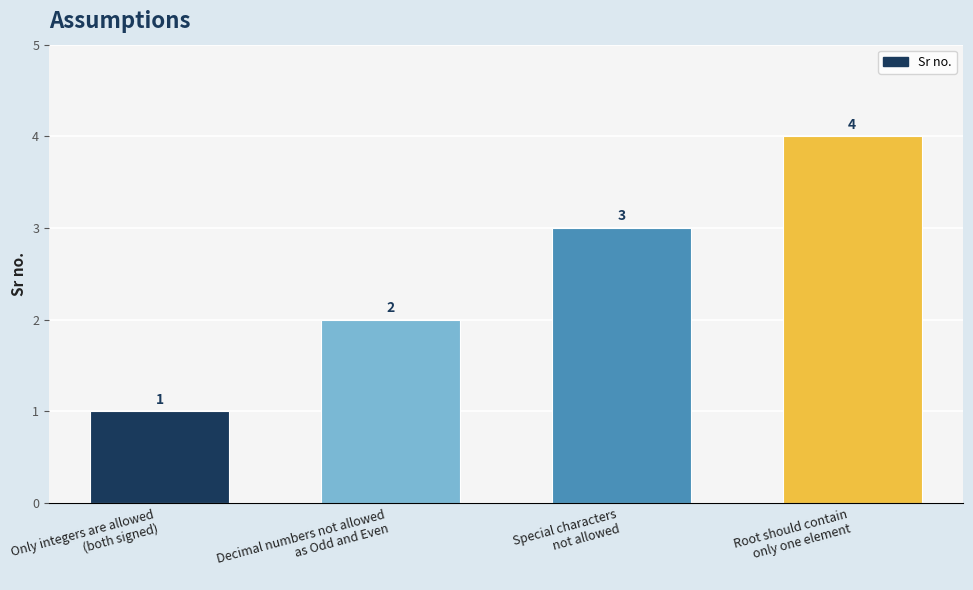

What is the sum of all values?

10